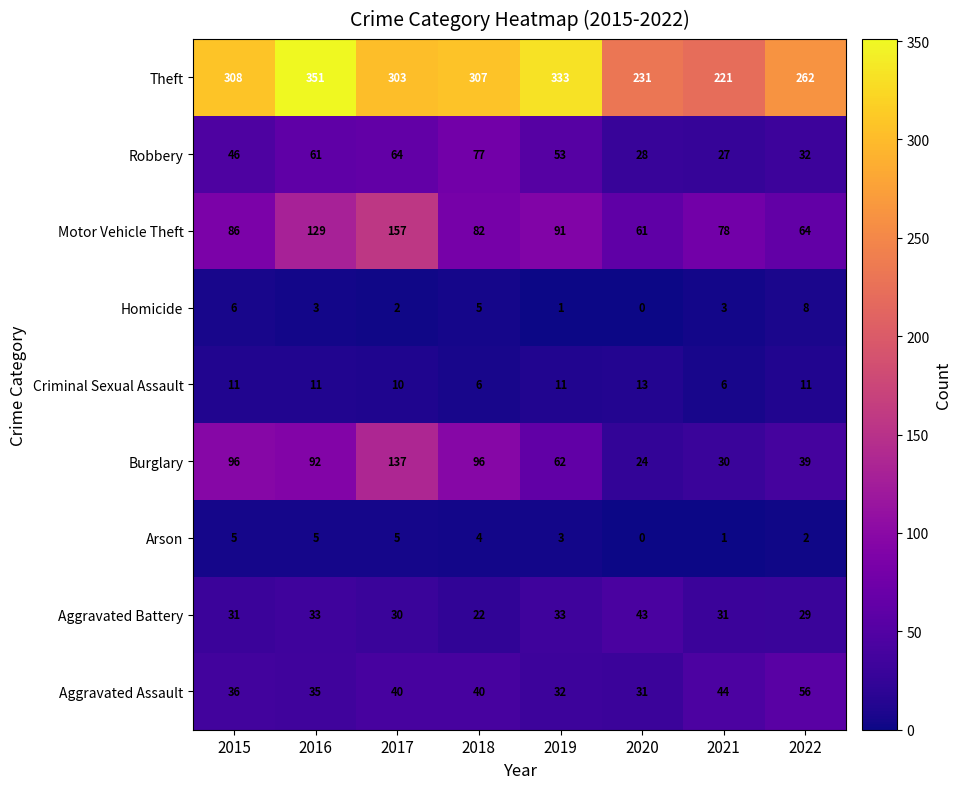

At how many categories does at least one series exceed 88?

8